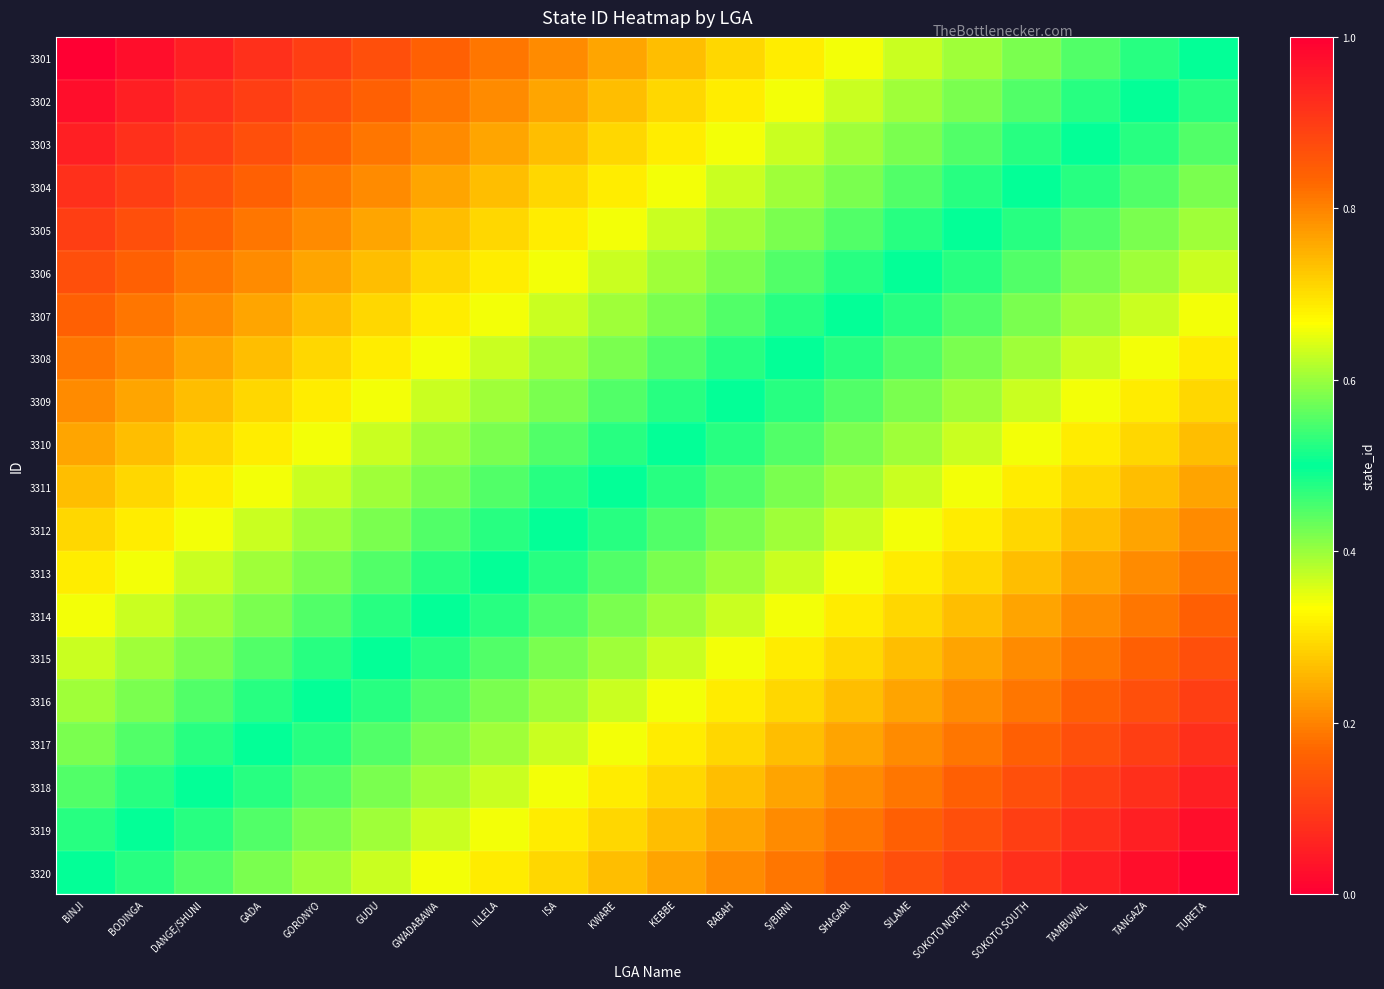

At KWARE, list the series in order from smallest to largest.

3301, 3302, 3303, 3304, 3305, 3306, 3307, 3308, 3309, 3310, 3311, 3312, 3313, 3314, 3315, 3316, 3317, 3318, 3319, 3320